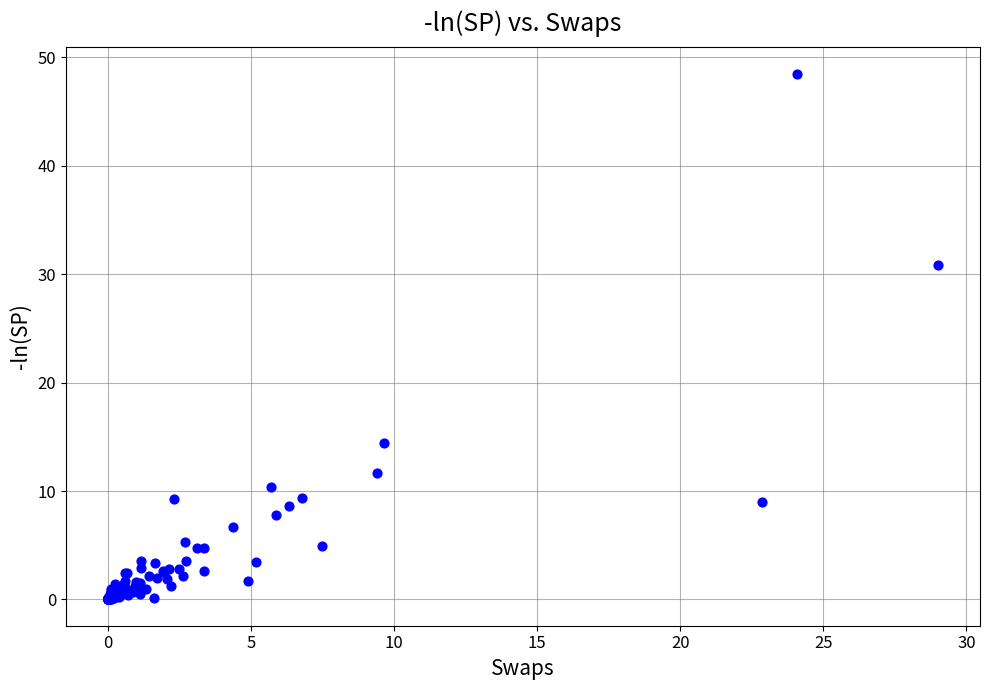

What Y value in the scatter plot is closest to 24?

30.9